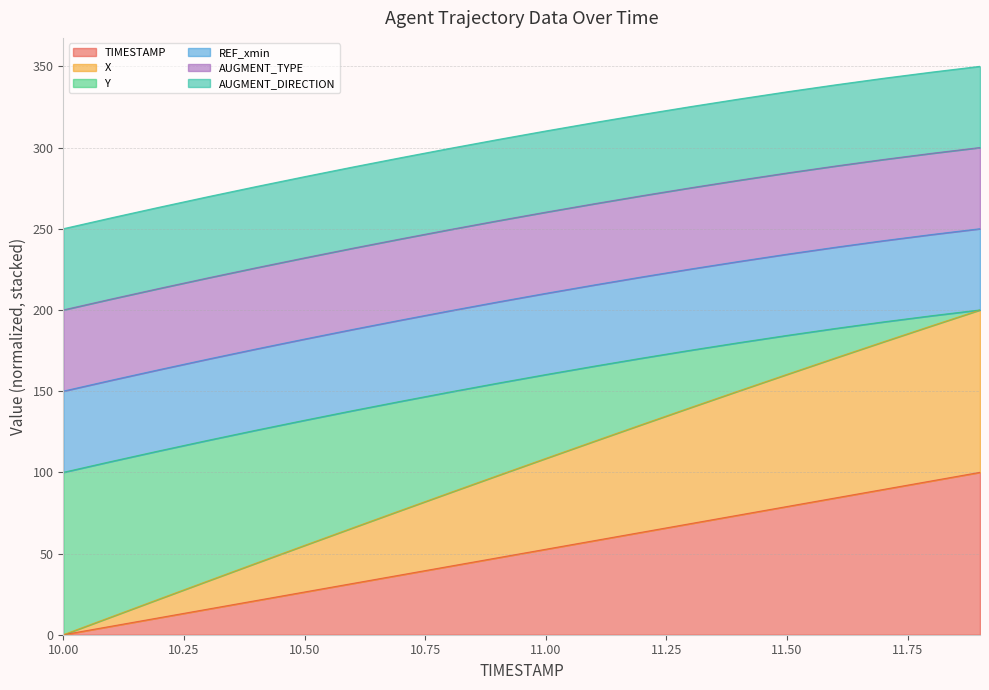

What is the label of the 9th point from the right?

11.1